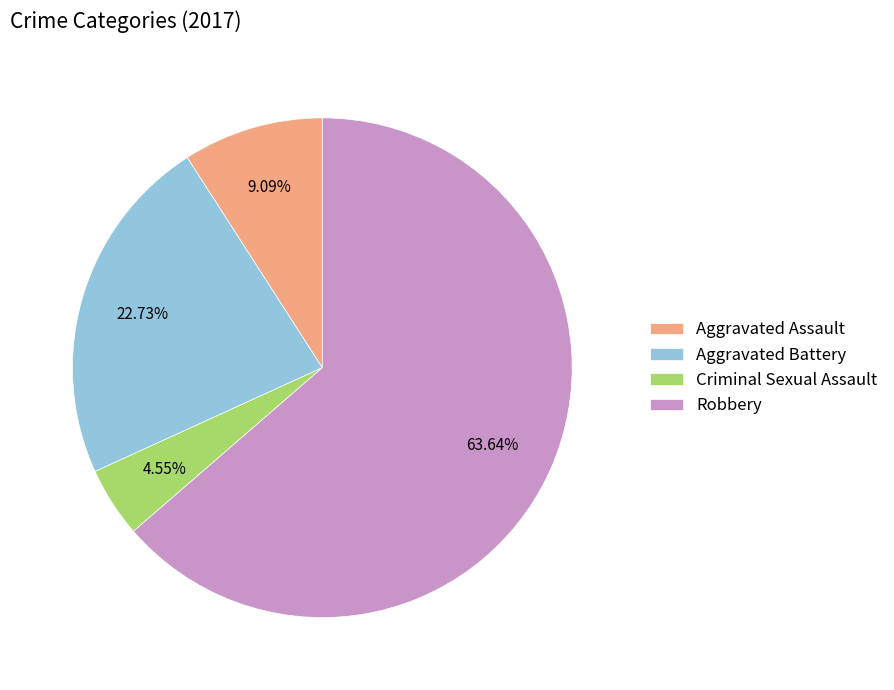

Is it true that Aggravated Battery is 23% of the pie?

True